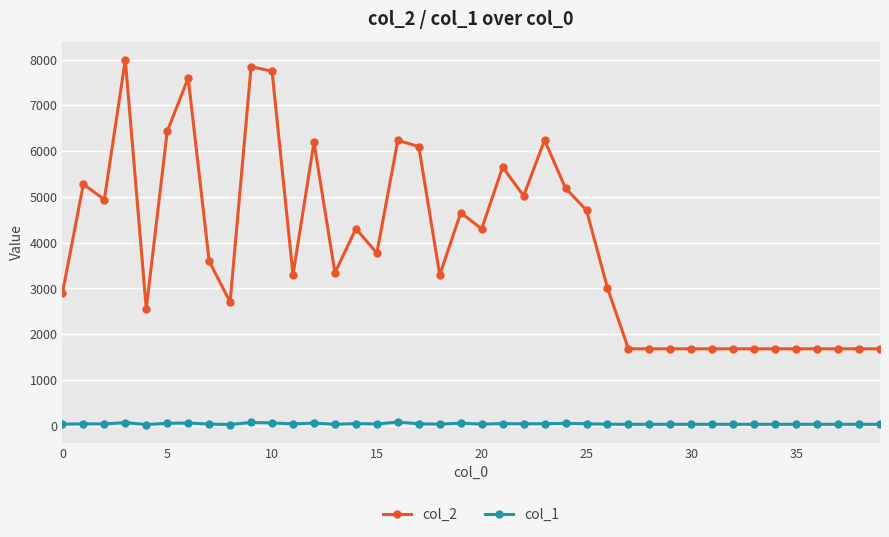

Which series has the largest range (max minus min)?

col_2